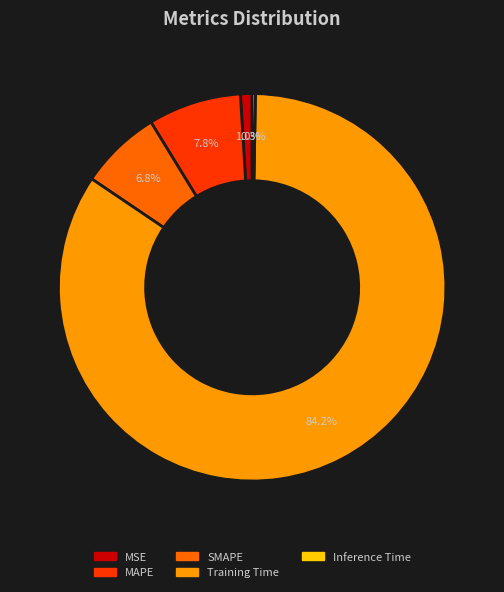

To the nearest percent, what is the difference between the largest and smallest slice percentages?

84%